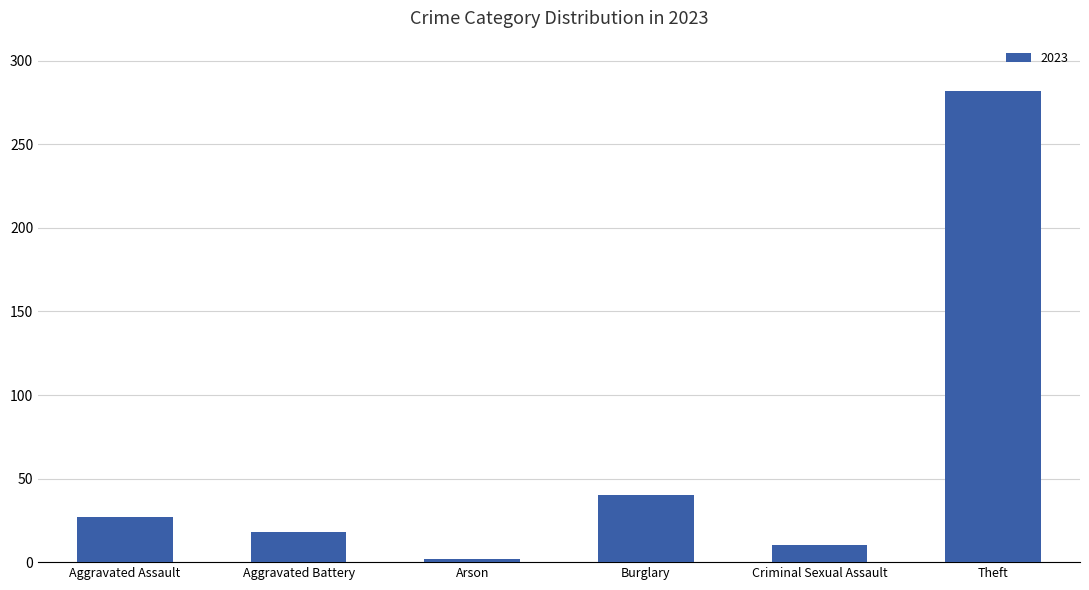

What position from the right is Aggravated Battery?

5